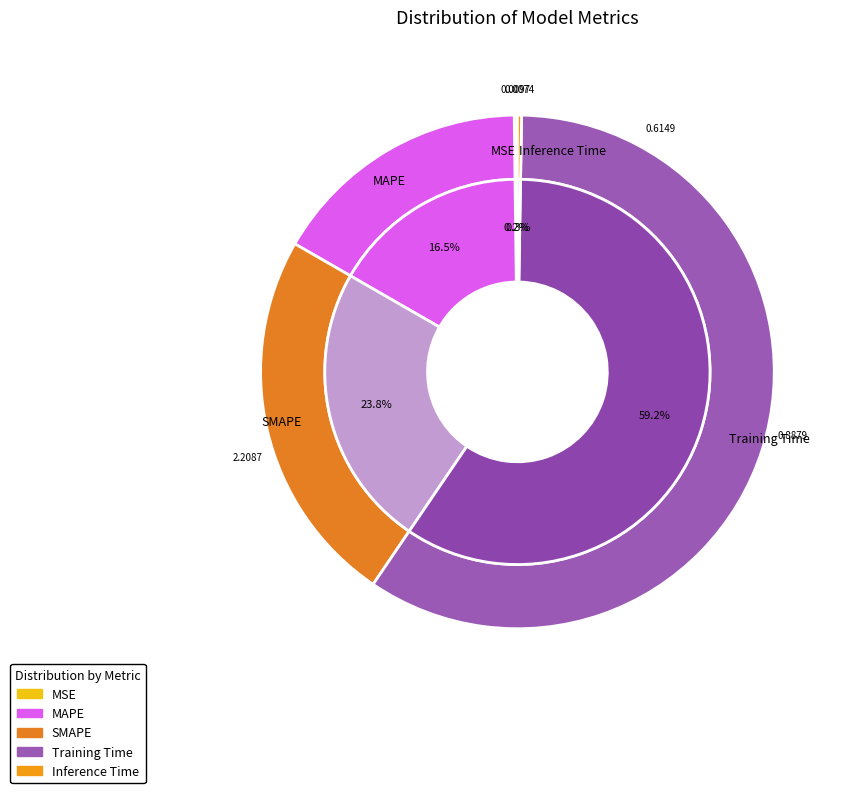

The Training Time slice represents 59% of the pie. True or false?

True